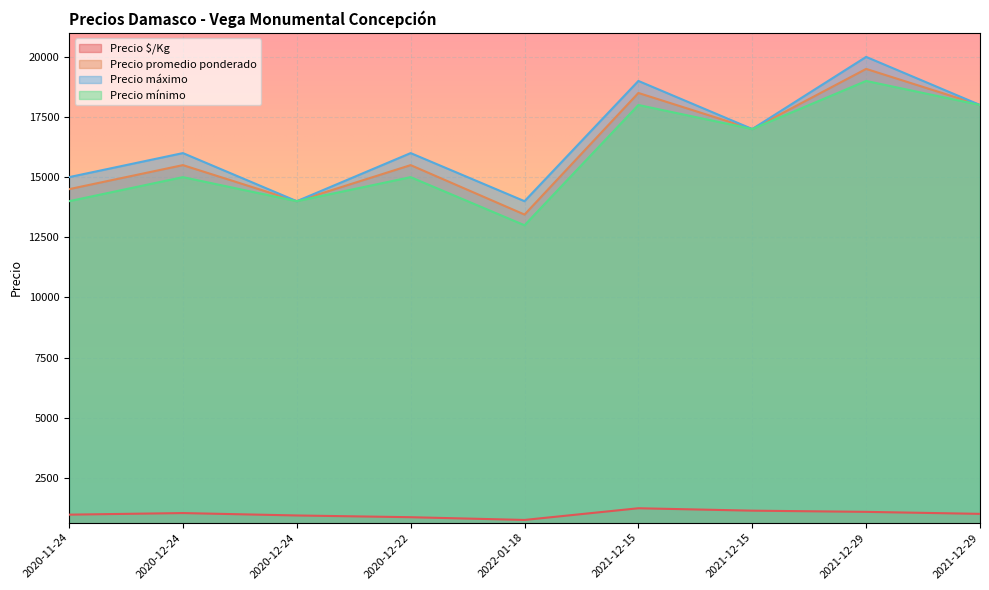

How many values in the Precio máximo series exceed 16000?

4